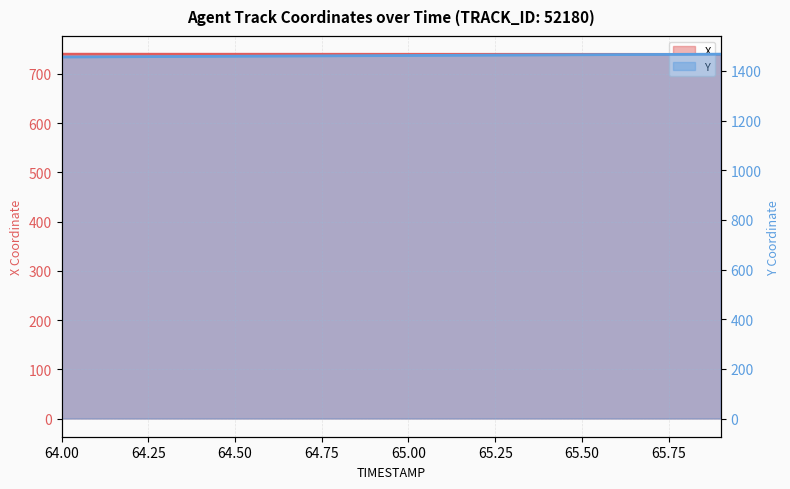

What is the sum of all Y values?

29239.2